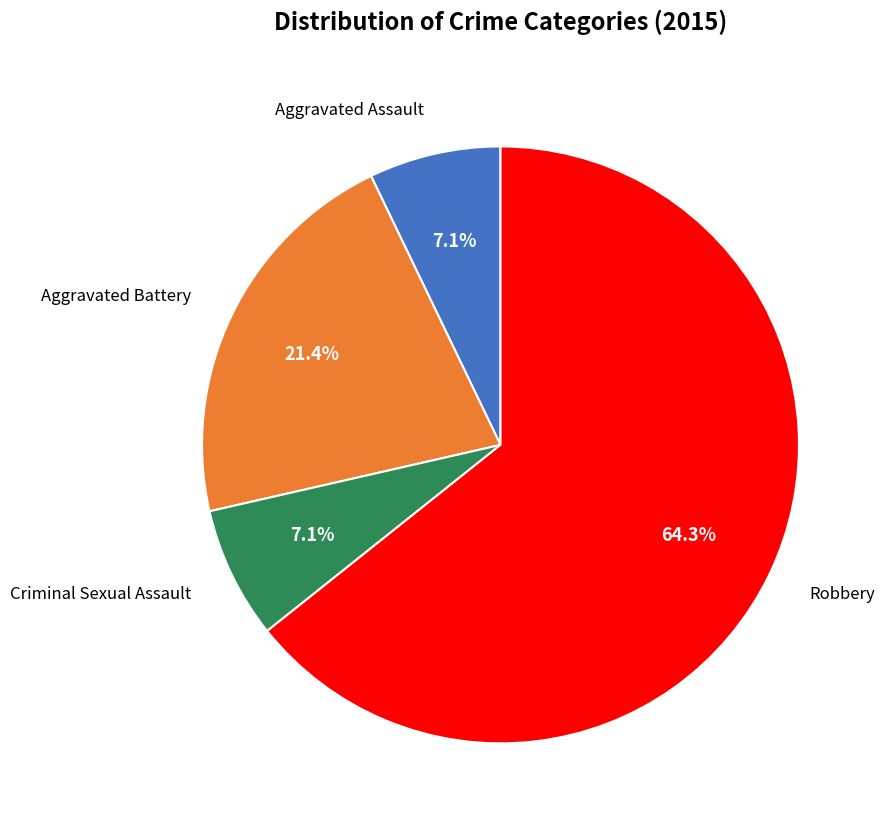

Do Aggravated Assault and Aggravated Battery together represent more than half of the pie?

No